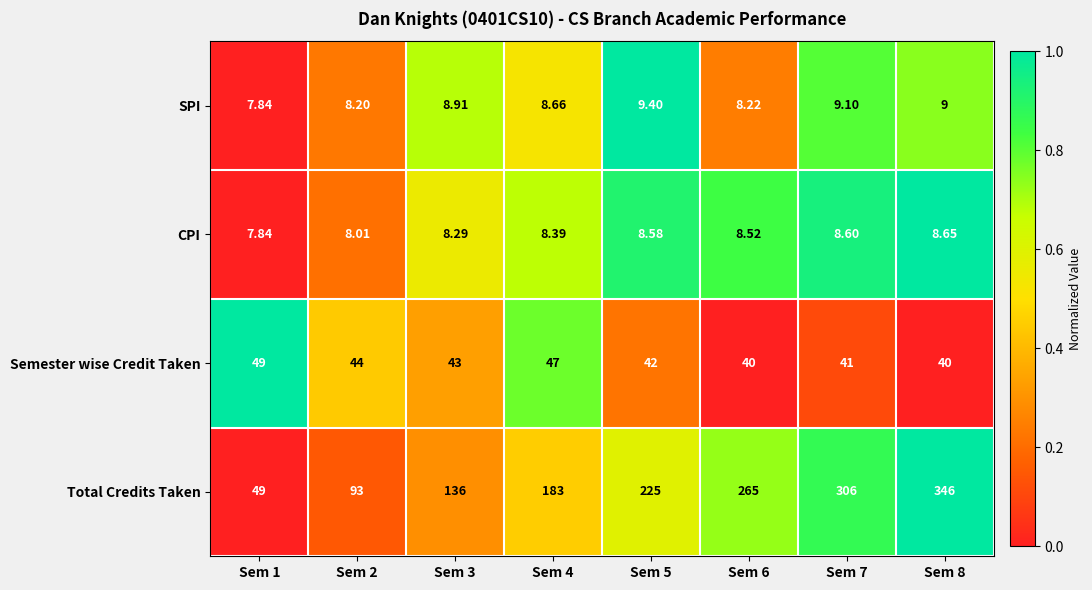

Count the number of categories in the chart.

8